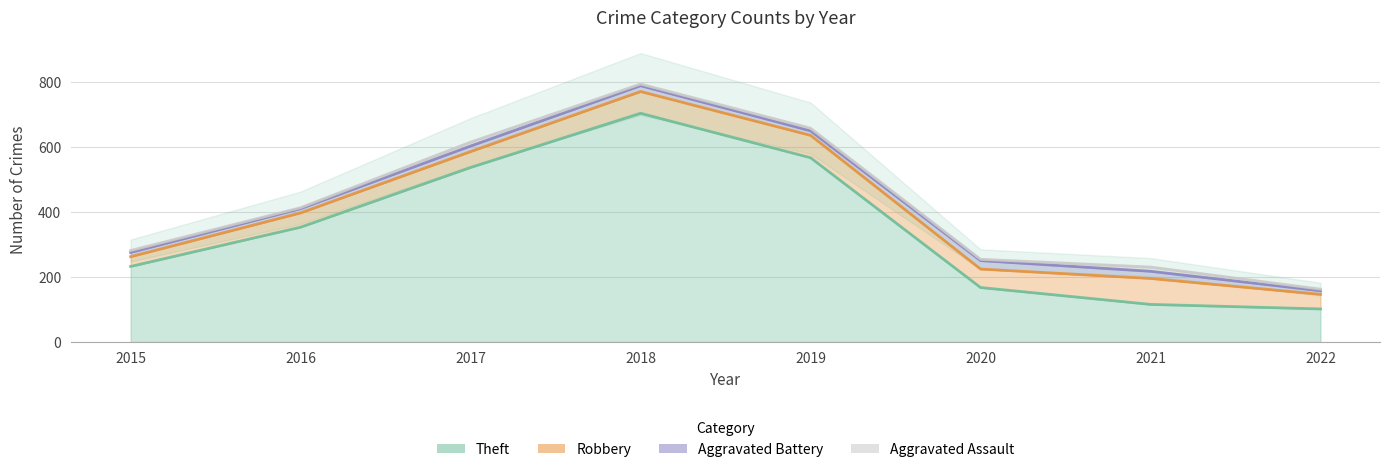

True or false: Aggravated Assault and Robbery intersect in this chart.

False